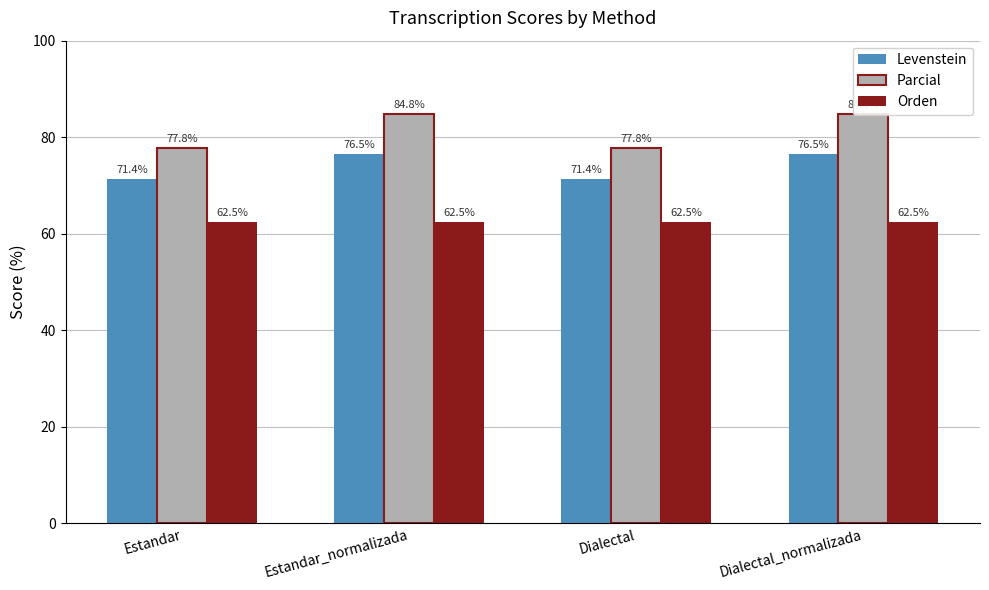

At which category does the chart reach its minimum across all series?

Estandar